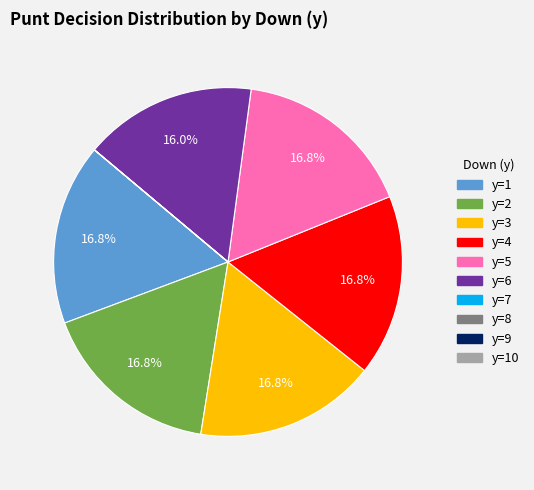

What percentage is NOT represented by y=5?

83.2%